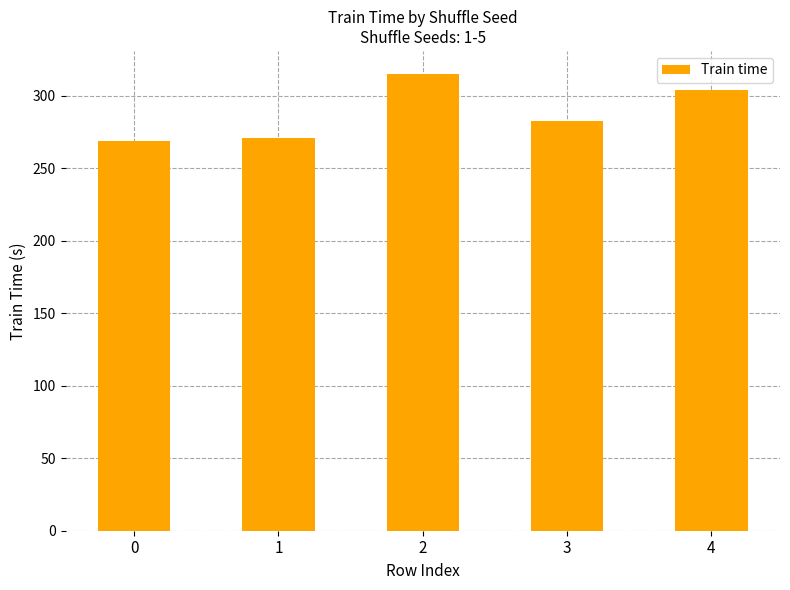

The value at 2 is 315.0. True or false?

True